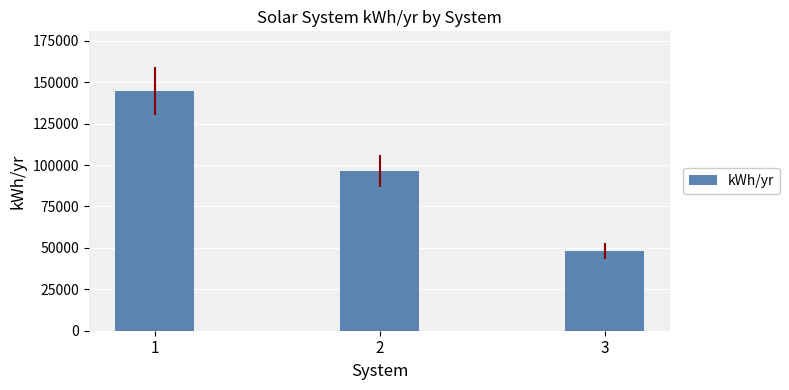

Reading left to right, list all the values displayed in this chart.

1=144585	2=96390	3=48195